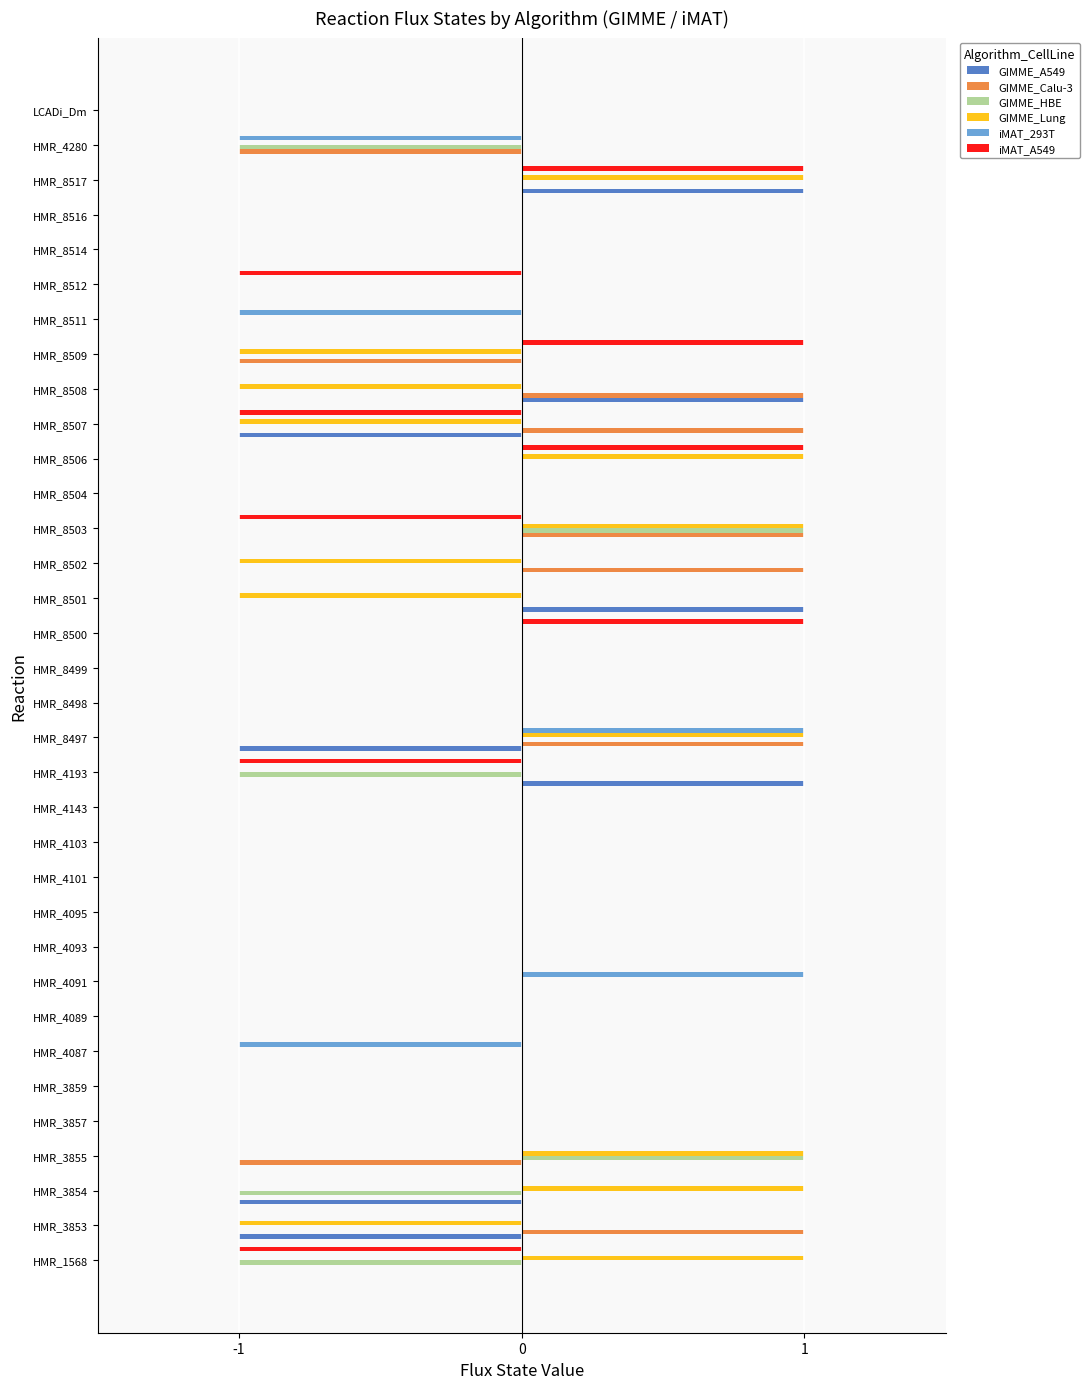

What is the maximum value for GIMME_A549?

1